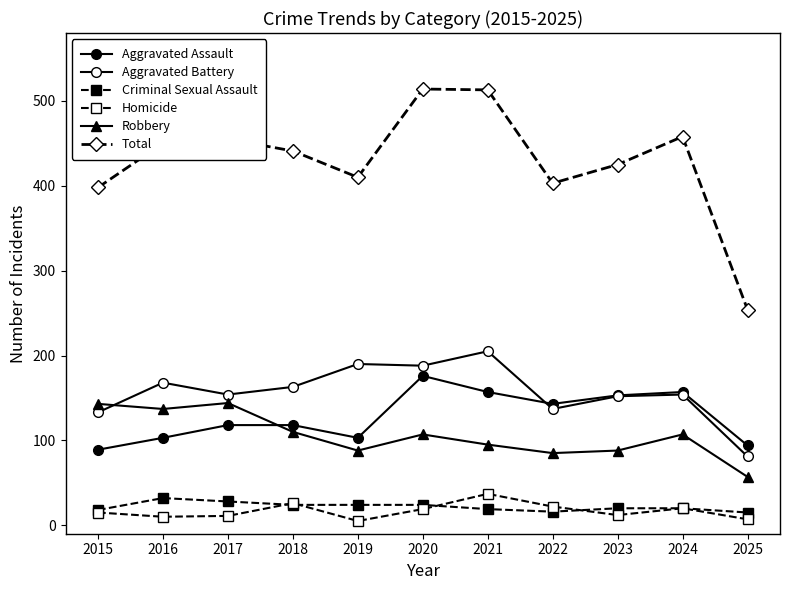

At 2023, list the series in order from largest to smallest.

Total, Aggravated Assault, Aggravated Battery, Robbery, Criminal Sexual Assault, Homicide